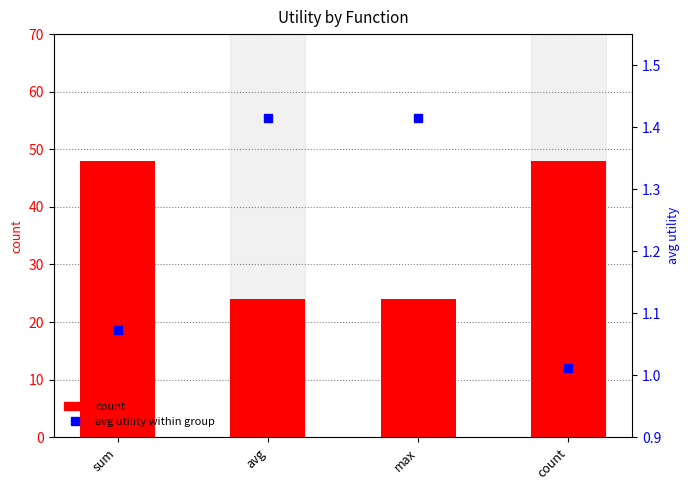

Rank the series at max from lowest to highest value.

avg utility within group, count